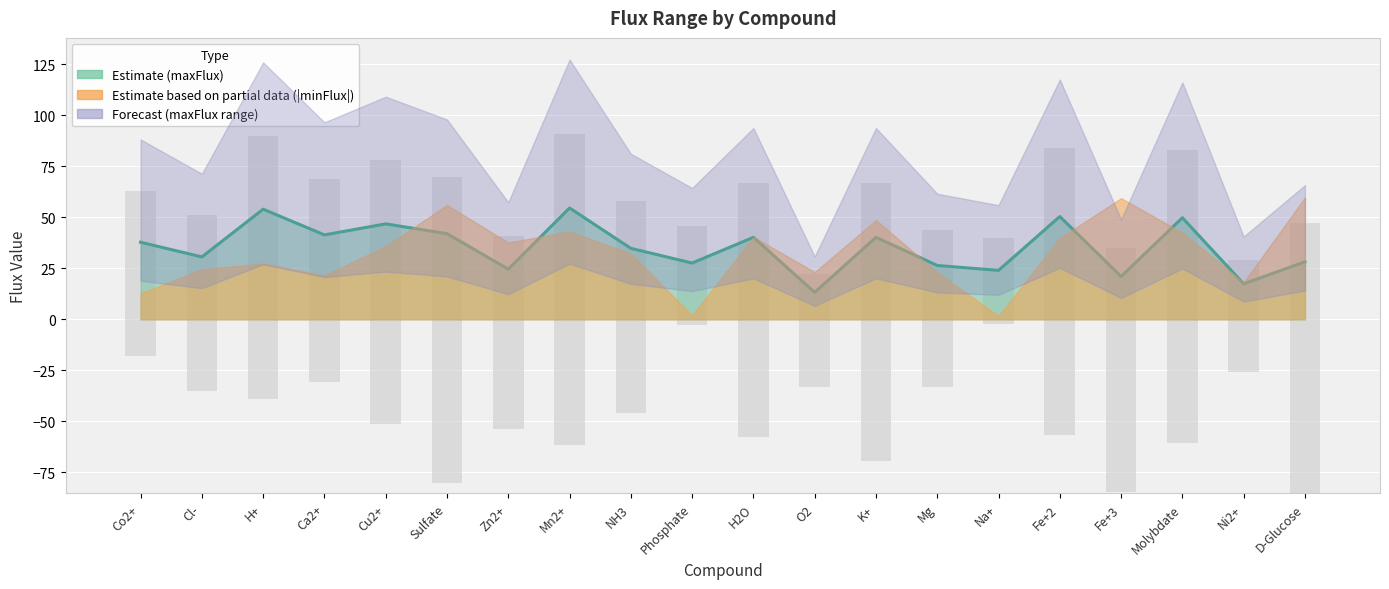

How many values in the minFlux series are below -46?

11